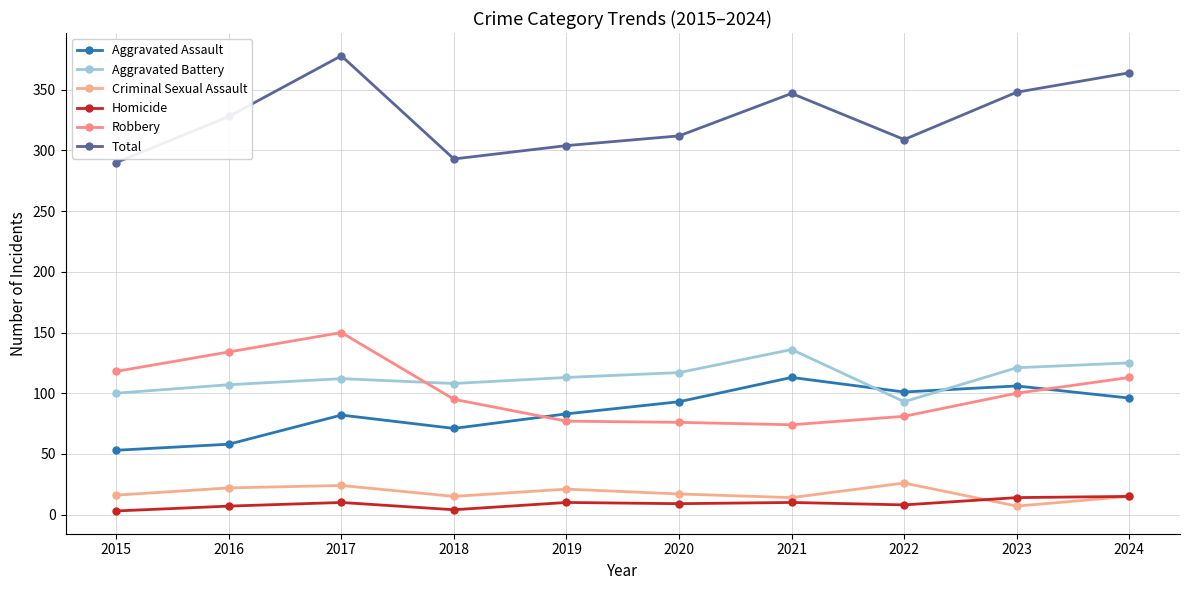

What is the sum of the Aggravated Battery values at 2022 and 2015?

193